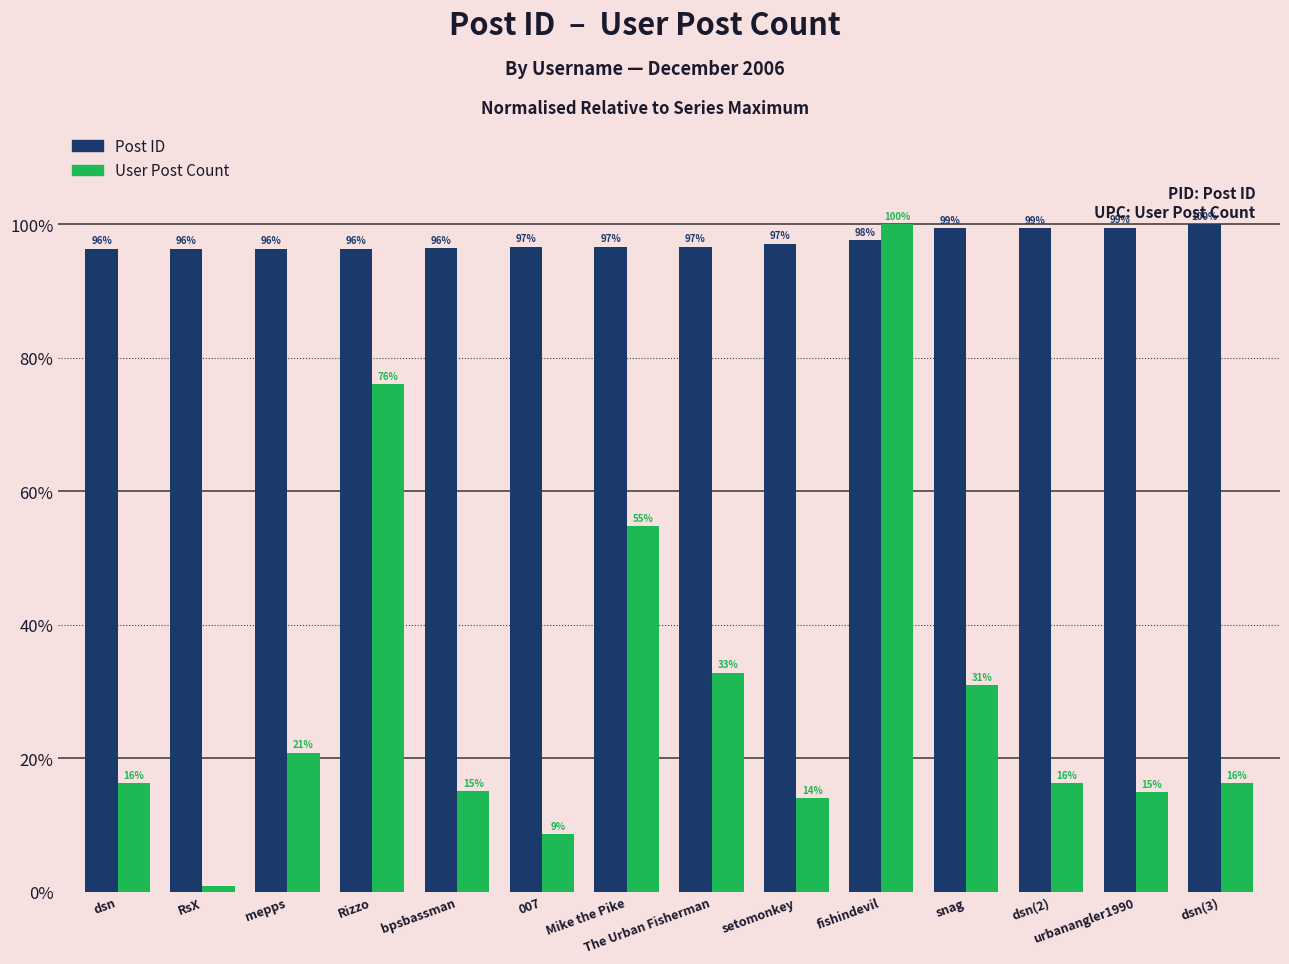

Which series has the widest spread of values?

User Post Count